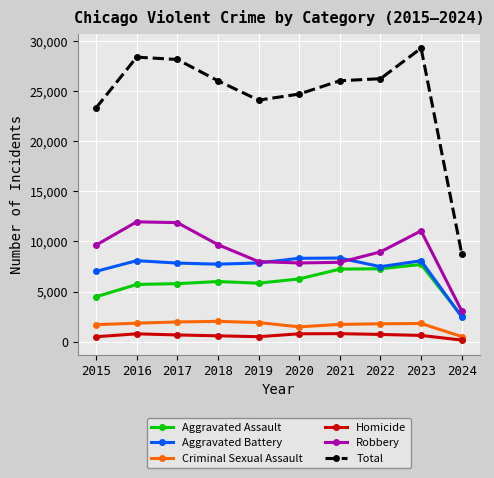

At which label does Aggravated Assault reach its peak?

2023